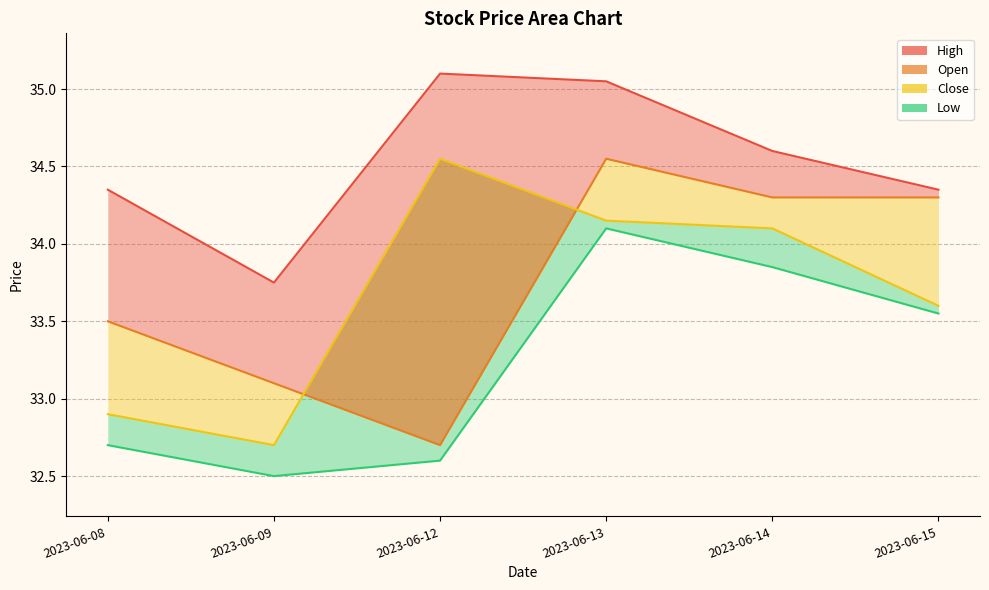

True or false: High and Open cross at least once.

False